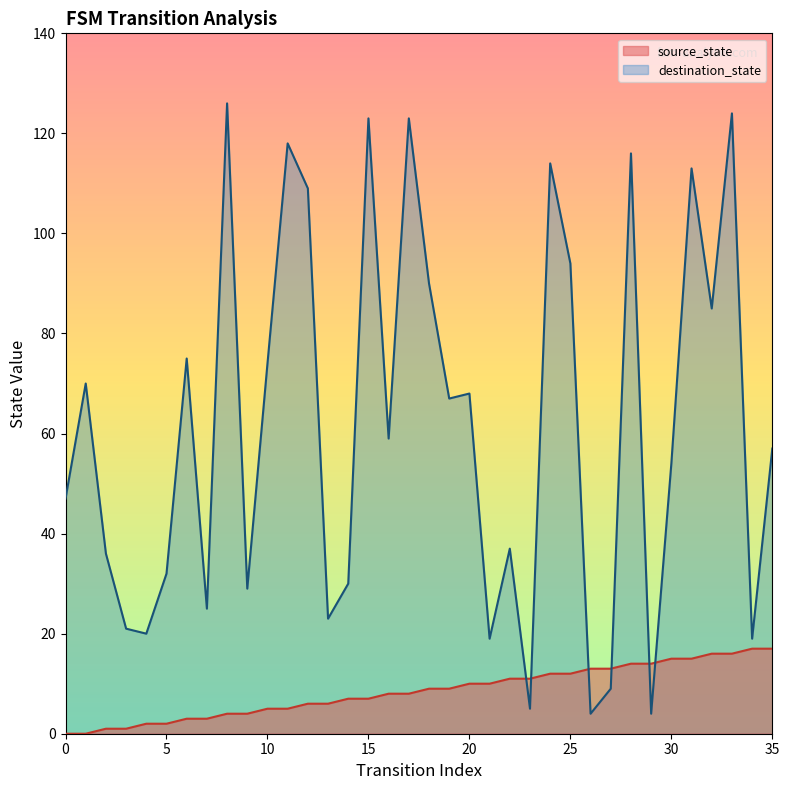

What is the average value of the source_state series?

8